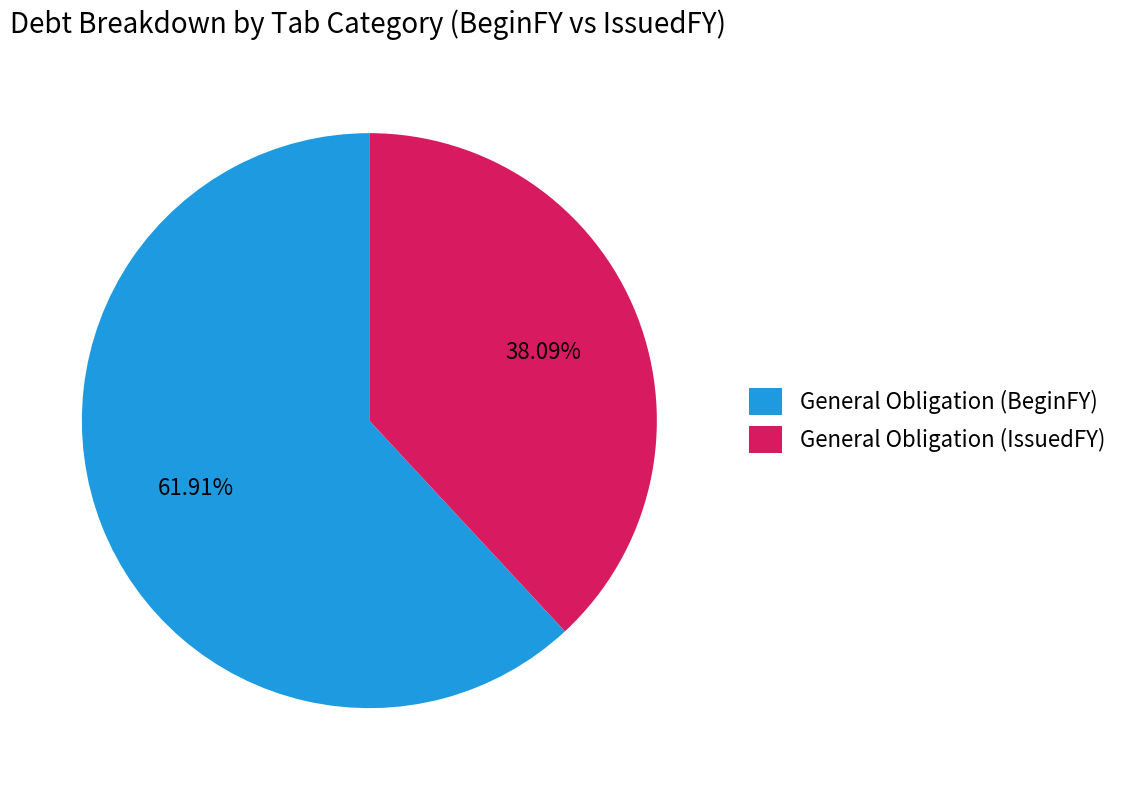

What is the ratio of the value at General Obligation (BeginFY) to the value at General Obligation (IssuedFY)?

1.6